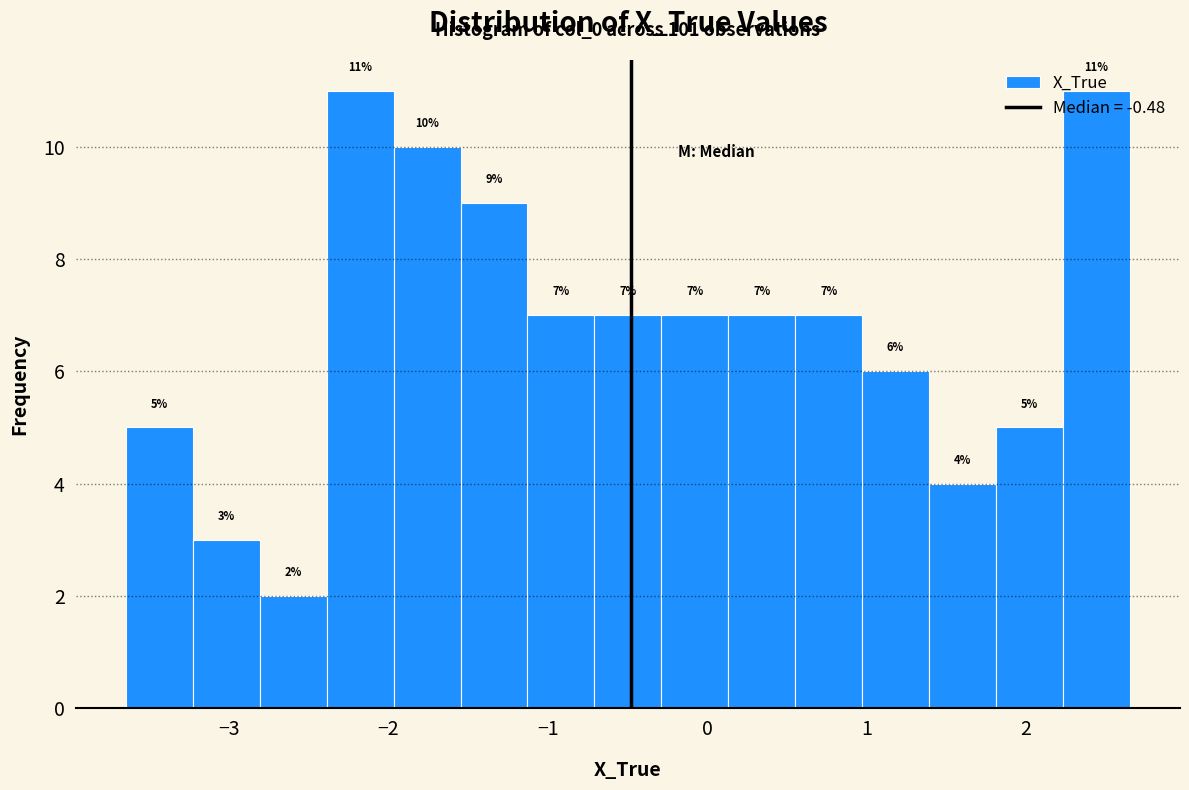

Reading left to right, transcribe this chart: for each bar, give the range it covers on the x-axis and its height. The bar edges are not printed on the chart, so give them approximately, as read against the axis.

-3.6 to -3.2: 5
-3.2 to -2.8: 3
-2.8 to -2.4: 2
-2.4 to -2.0: 11
-2.0 to -1.5: 10
-1.5 to -1.1: 9
-1.1 to -0.7: 7
-0.7 to -0.3: 7
-0.3 to 0.1: 7
0.1 to 0.6: 7
0.6 to 1.0: 7
1.0 to 1.4: 6
1.4 to 1.8: 4
1.8 to 2.2: 5
2.2 to 2.7: 11